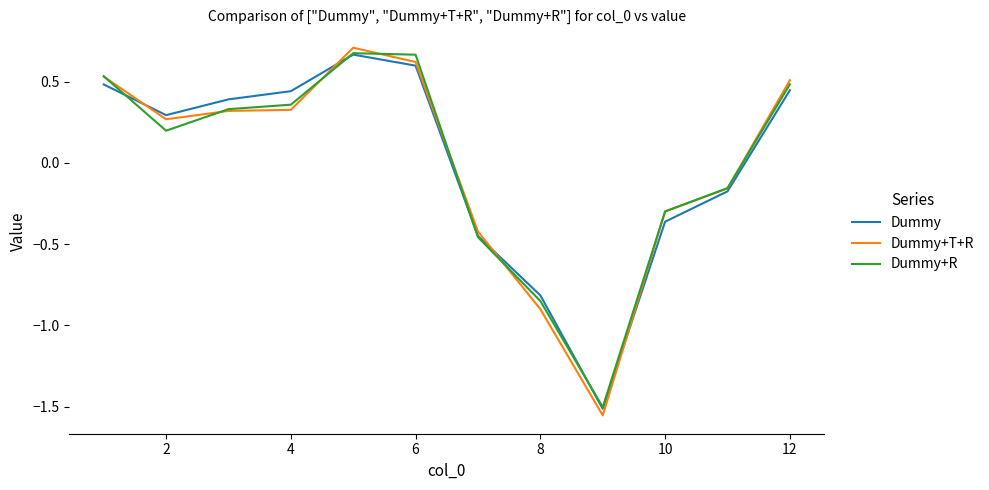

Does the chart have visible grid lines?

No